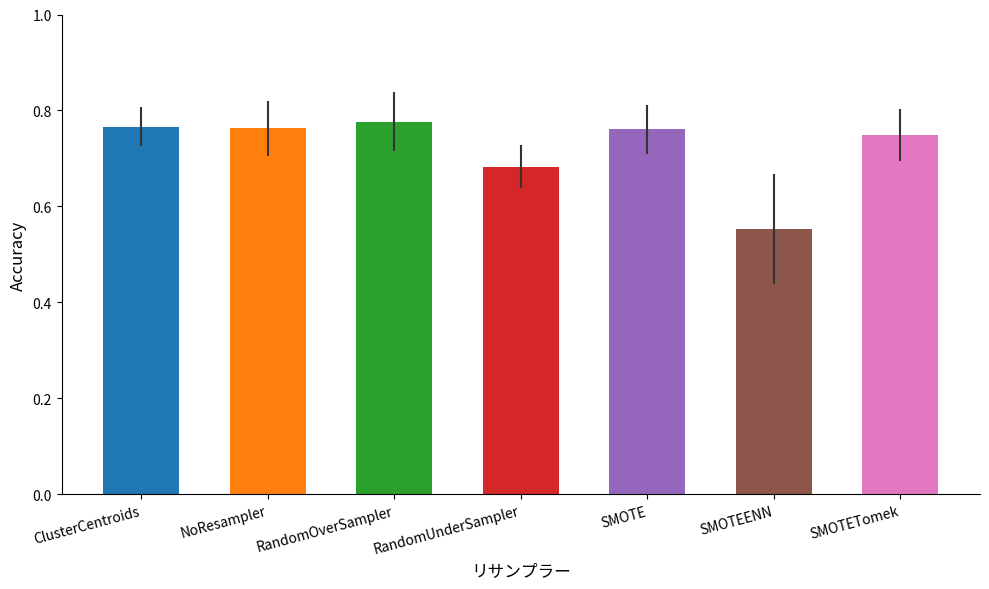

Which label corresponds to the largest value in the chart?

RandomOverSampler